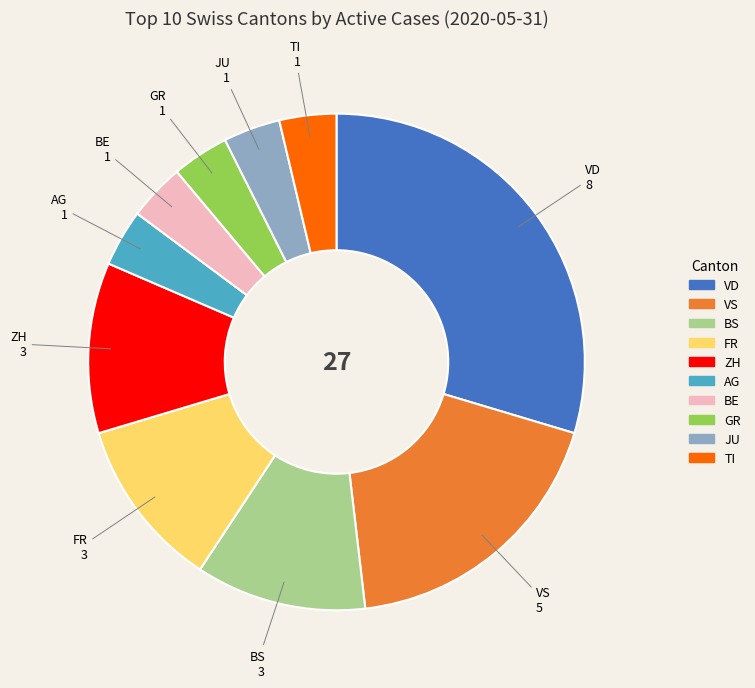

Does TI represent more than half of the total?

No